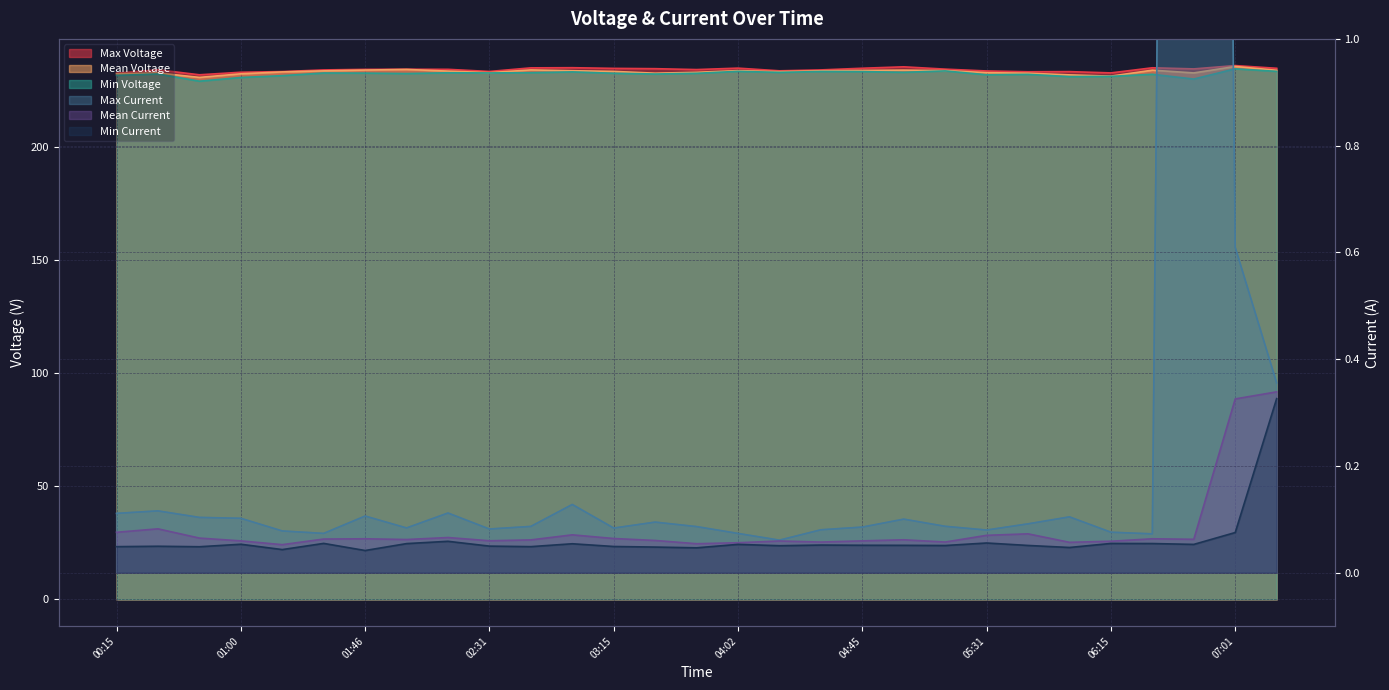

What is the difference between the Max Voltage values at 07:15 and 05:45?

1.5